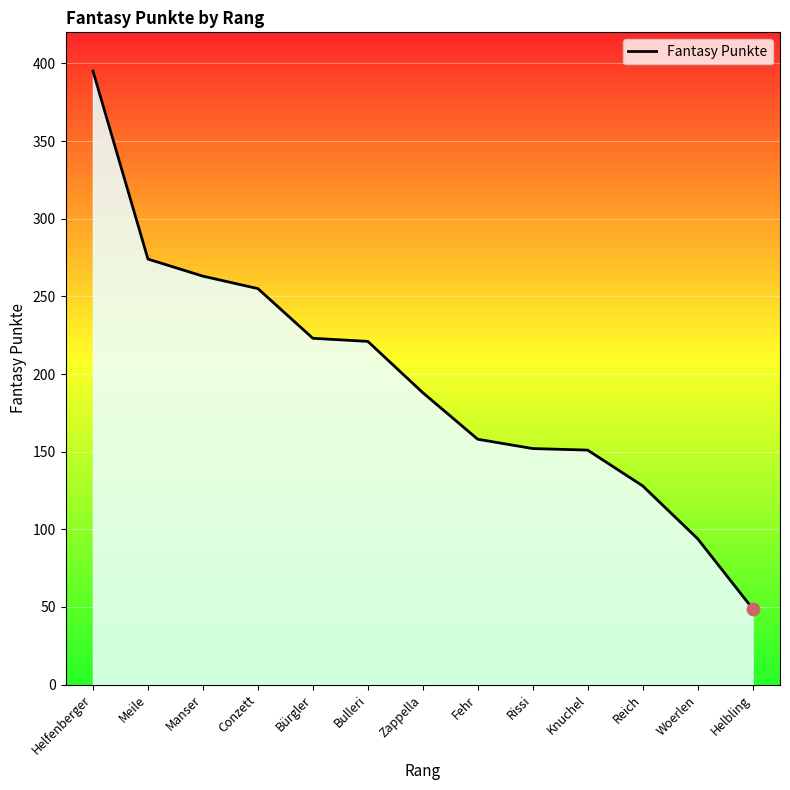

What is the change in value from Manser to Bulleri?

-42